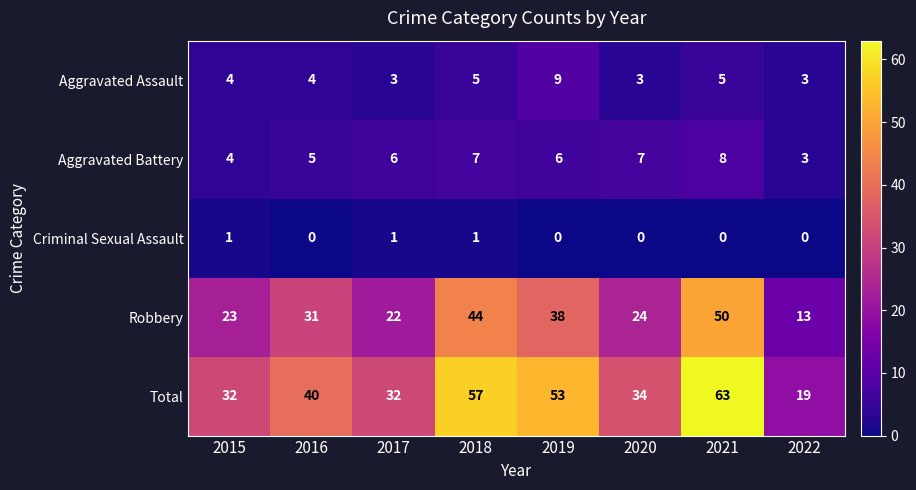

What is the difference between the Aggravated Assault values at 2019 and 2015?

5